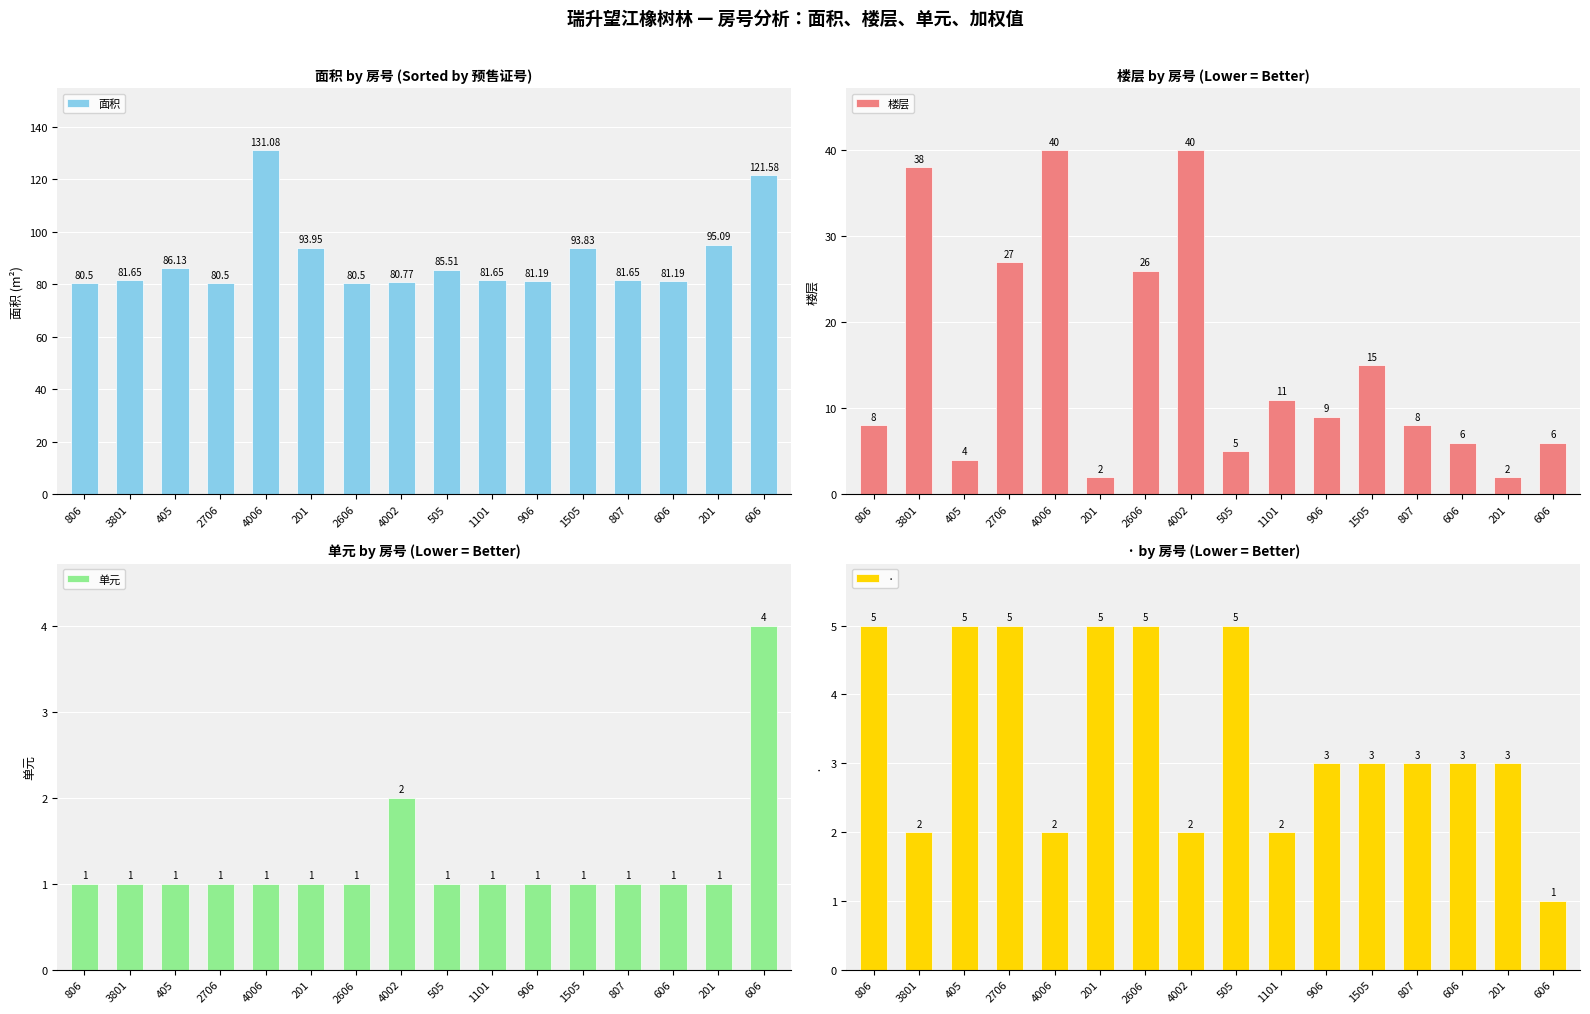

How many bars are there in each group?

4